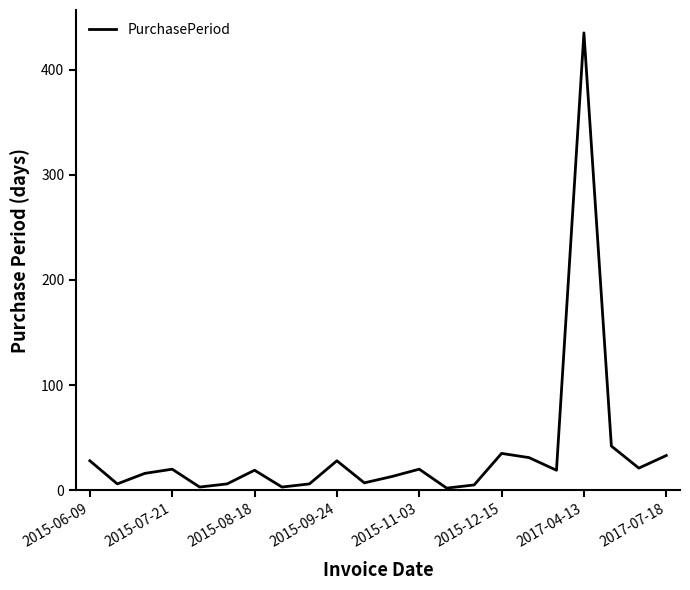

What is the difference between the maximum and minimum values?

433